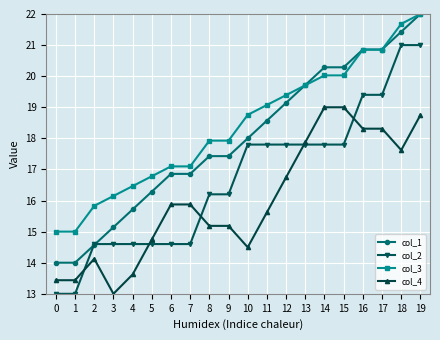

What is the value of the col_1 point at the 18th from the left?

20.9